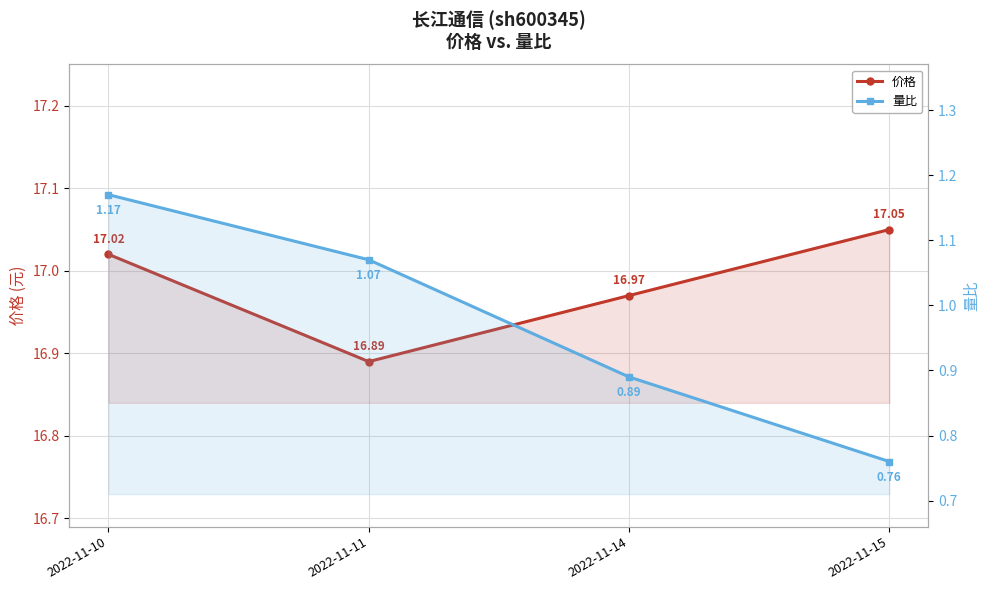

Reading left to right, list all the values displayed in this chart.

价格: 17.0	16.9	17.0	17.1
量比: 1.2	1.1	0.9	0.8